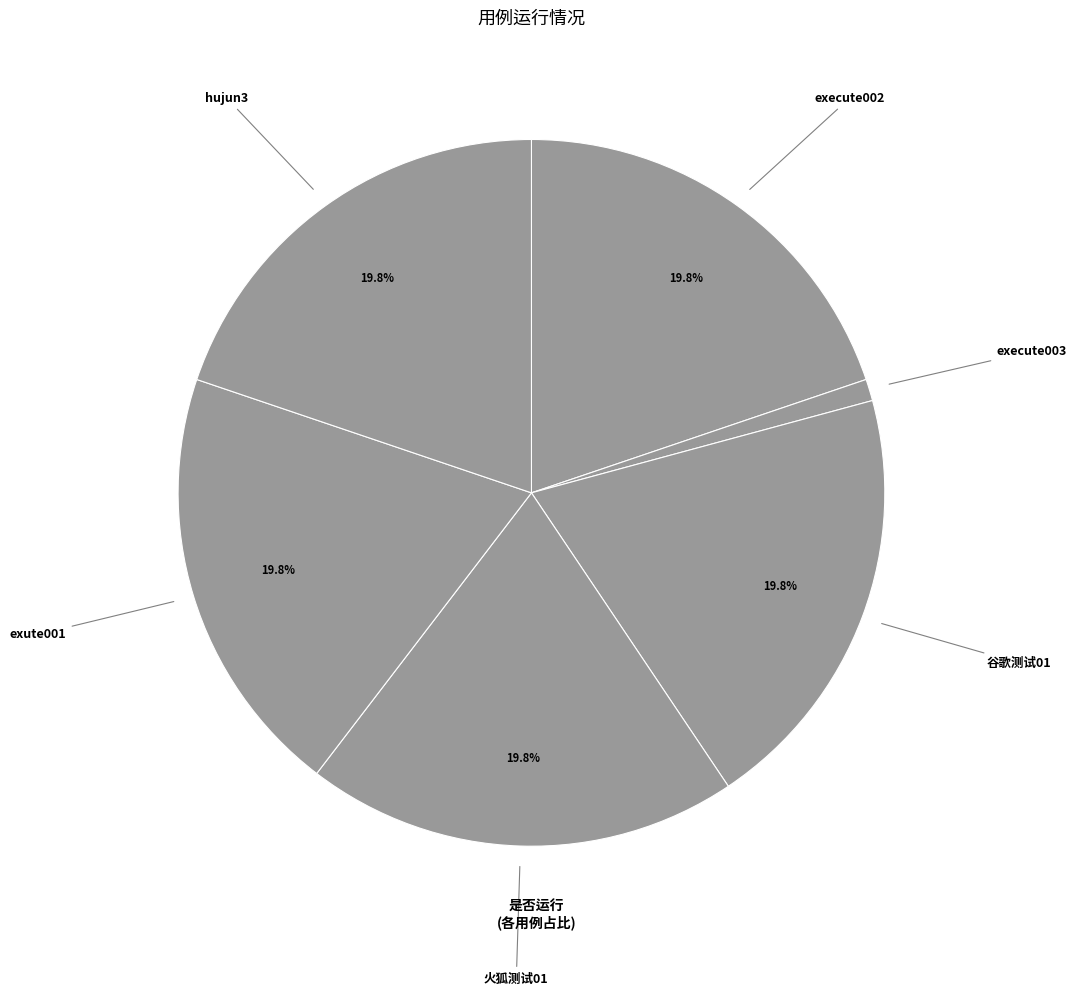

How many segments does this pie chart have?

6